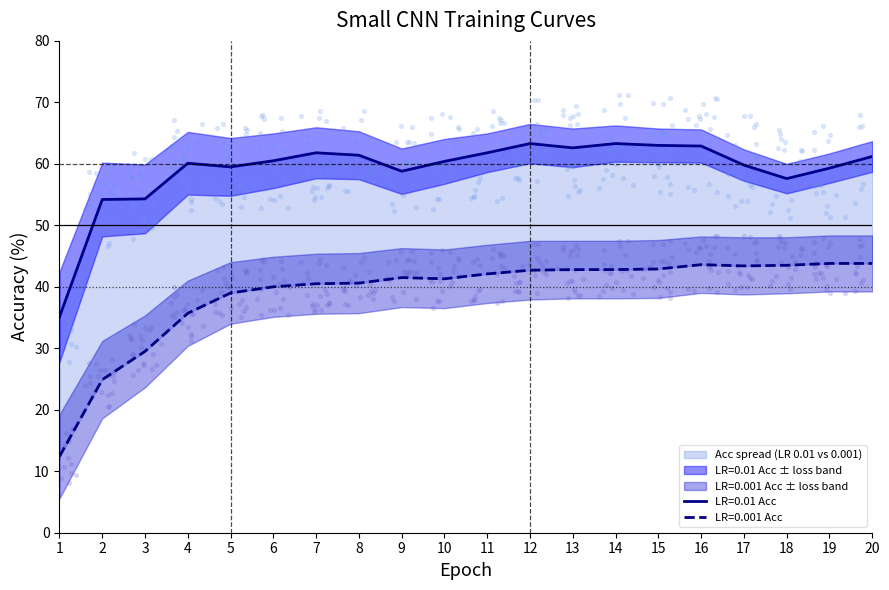

Is the value of LR=0.001 Acc at 11 greater than the value of LR=0.01 Acc at 3?

No